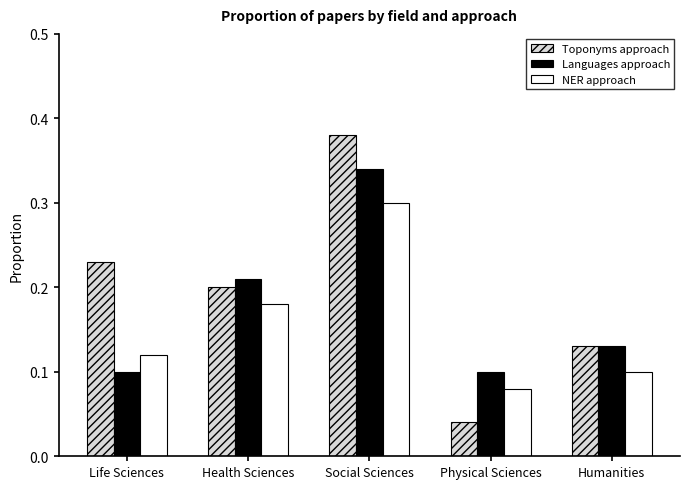

The value of NER approach at Life Sciences is 0.1. True or false?

True